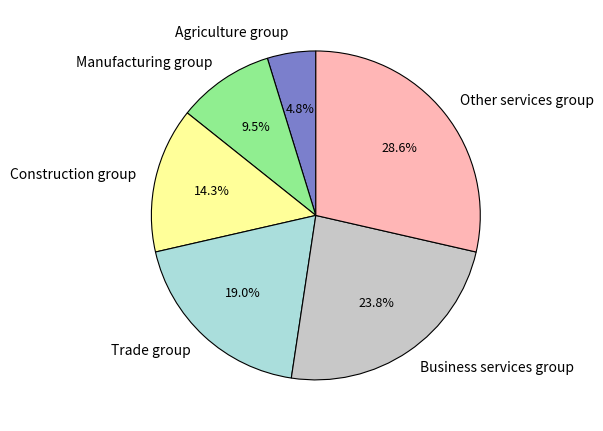

Count the number of slices in the pie.

6